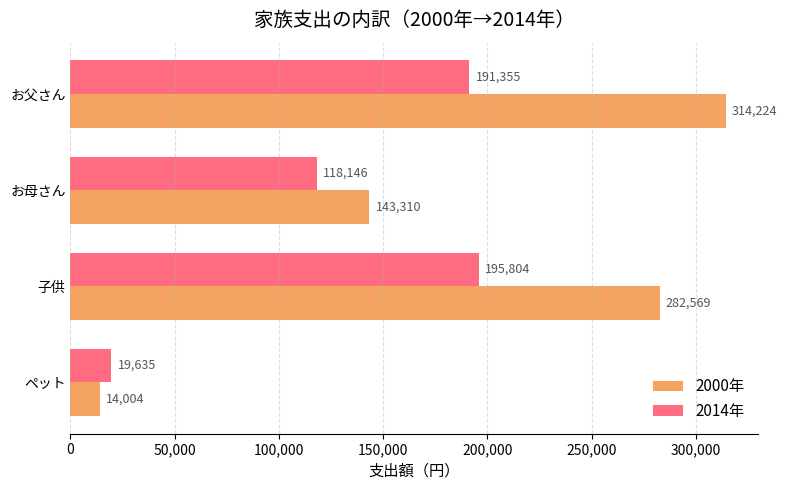

At which category is the sum across all series the highest?

お父さん